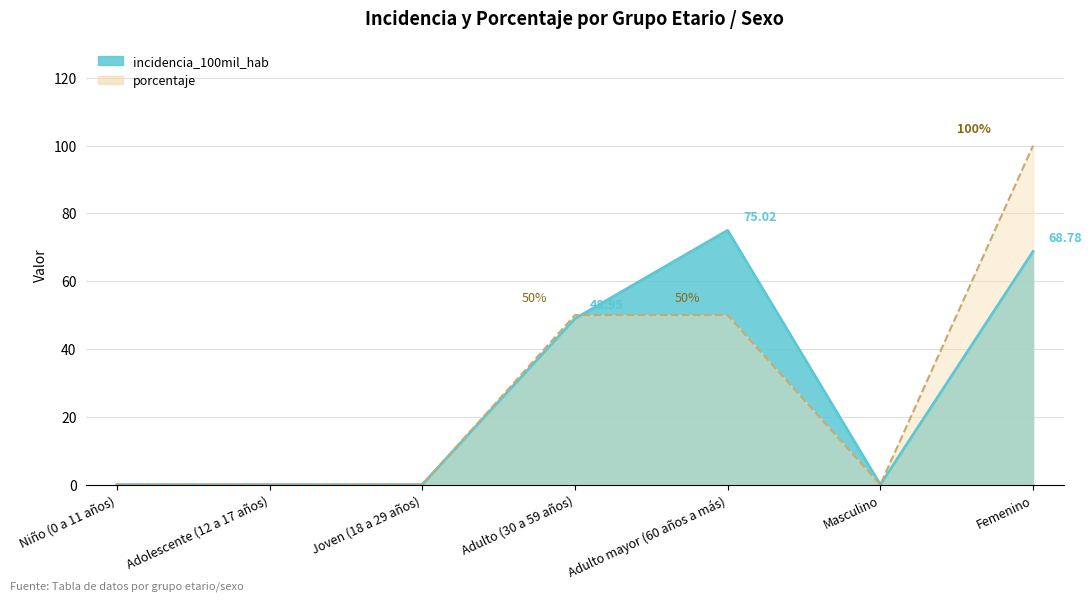

What position from the right is Adulto mayor (60 años a más)?

3